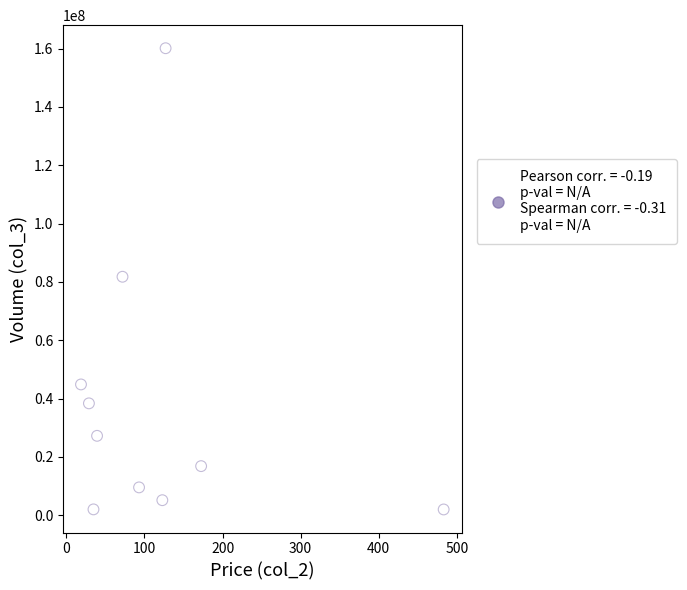

What is the range of Y values (max minus min)?

158150065